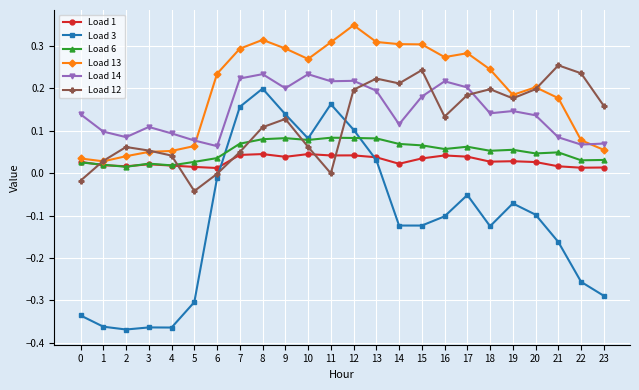

Which category has the highest value in the Load 13 series?

12